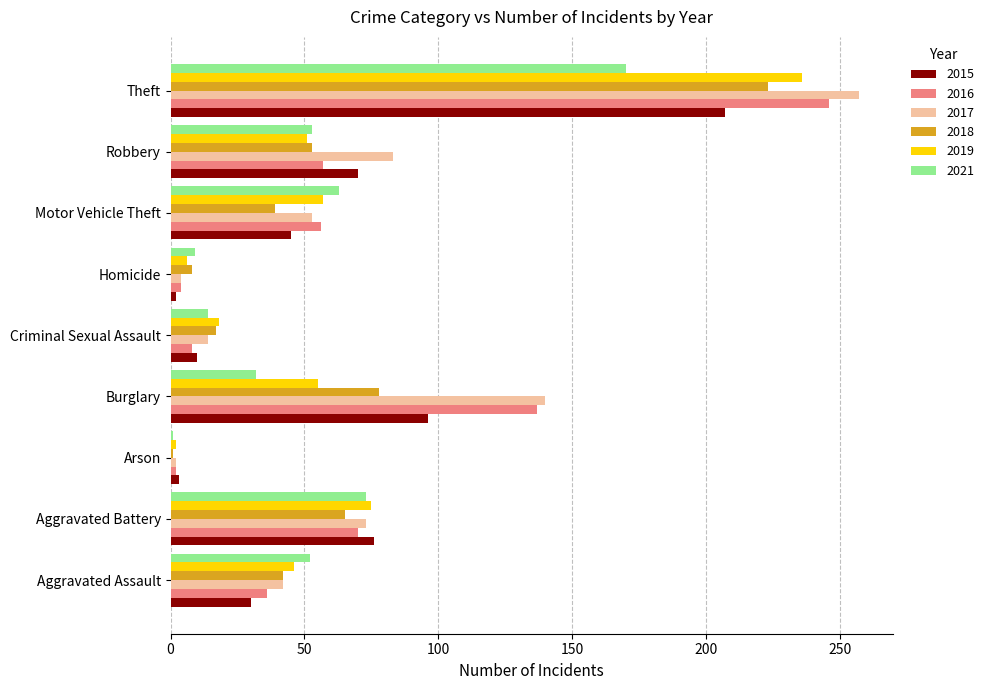

At which category is the sum across all series the highest?

Theft